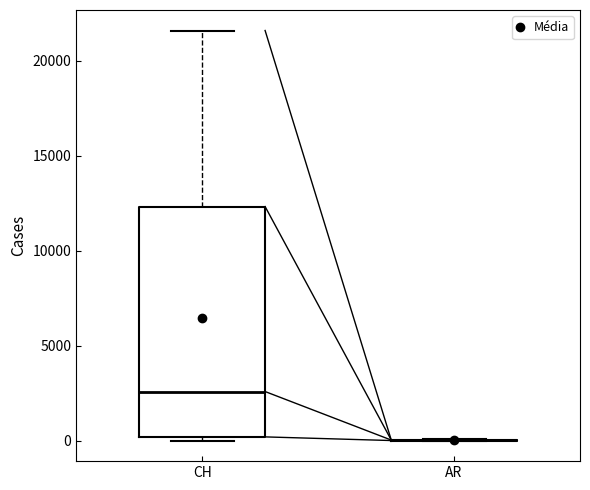

Reading left to right, read every box against the y-axis: the position of its median line, the range the box covers, and the ends of its whiskers. The values are not printed on the chart, so give them approximately, as read against the axis.

CH: median 2500, box 0 to 12500, whiskers 0 (just below the box's lower edge) to 21500
AR: box collapsed to a line at 0, whiskers 0 to 0